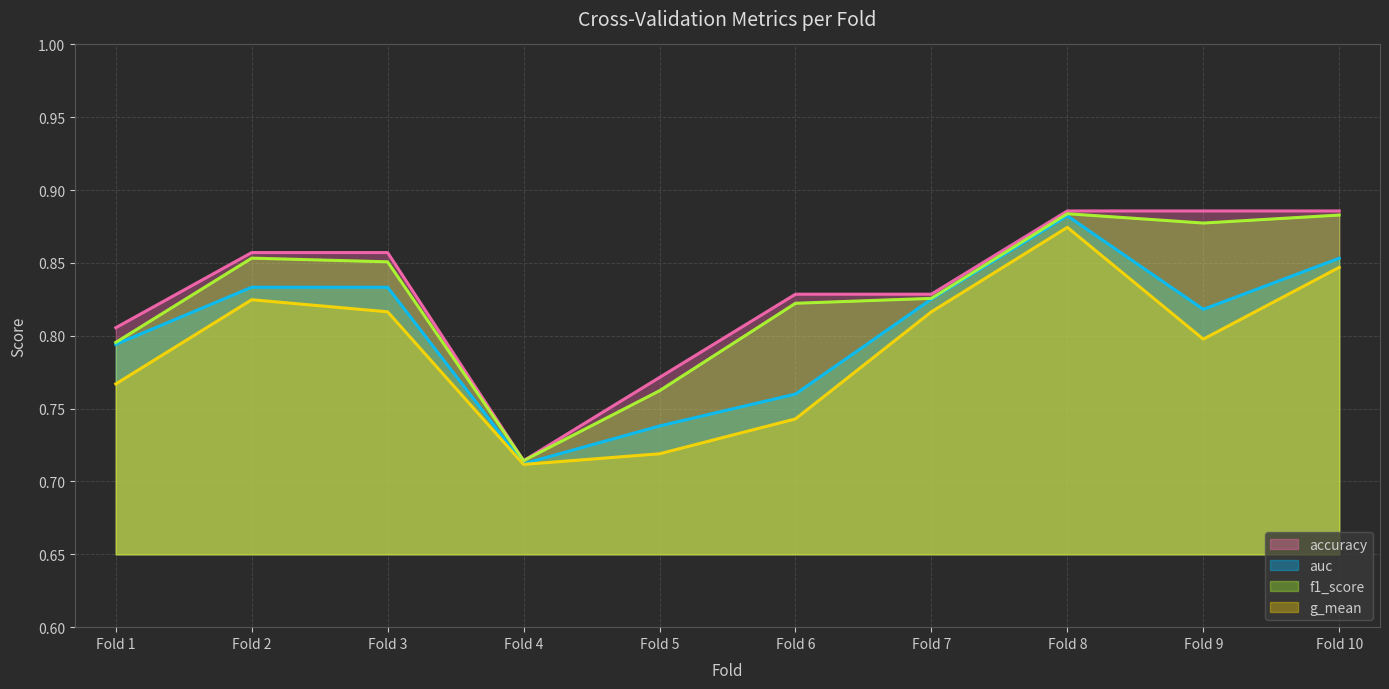

Is the value of f1_score (line) at Fold 7 greater than the value of g_mean (line) at Fold 4?

Yes